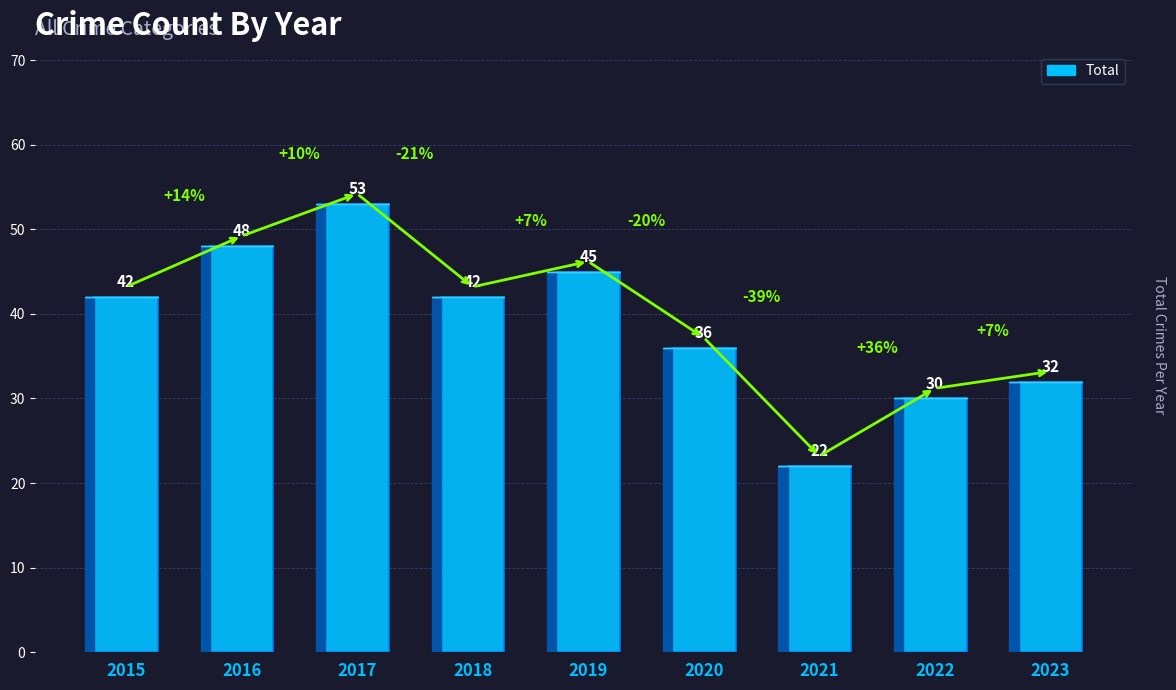

Reading right to left, list all the values displayed in this chart.

2023=32	2022=30	2021=22	2020=36	2019=45	2018=42	2017=53	2016=48	2015=42